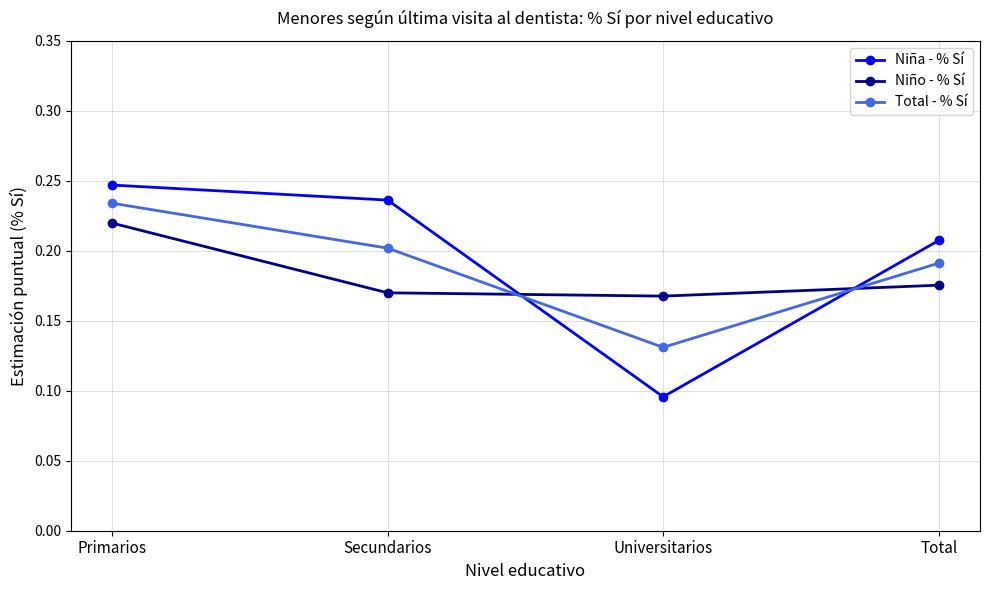

What is the total value across all series at Secundarios?

0.6